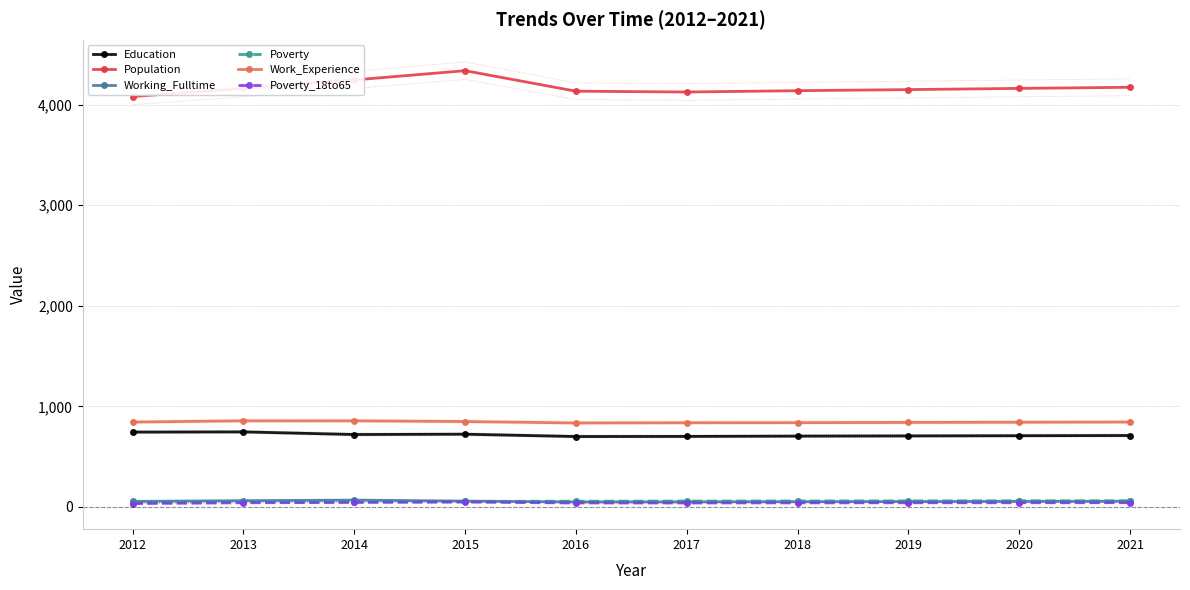

Rank the categories by Population value from highest to lowest.

2015, 2014, 2021, 2013, 2020, 2019, 2018, 2016, 2017, 2012